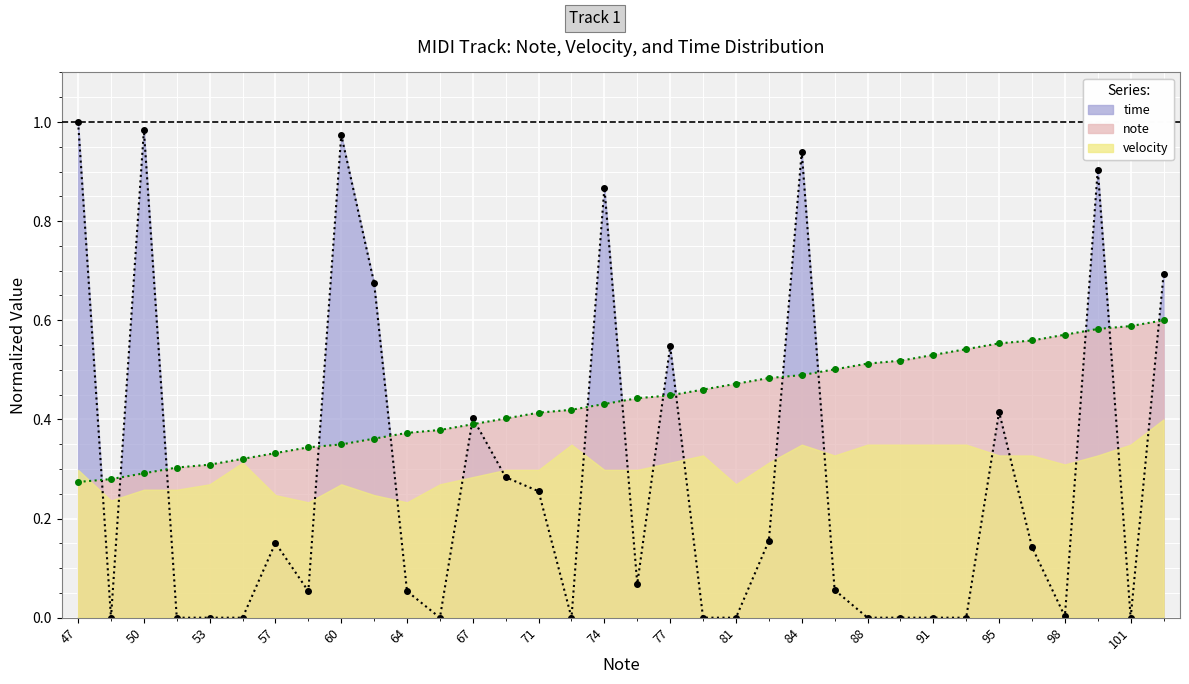

At how many categories does at least one series exceed 0?

34